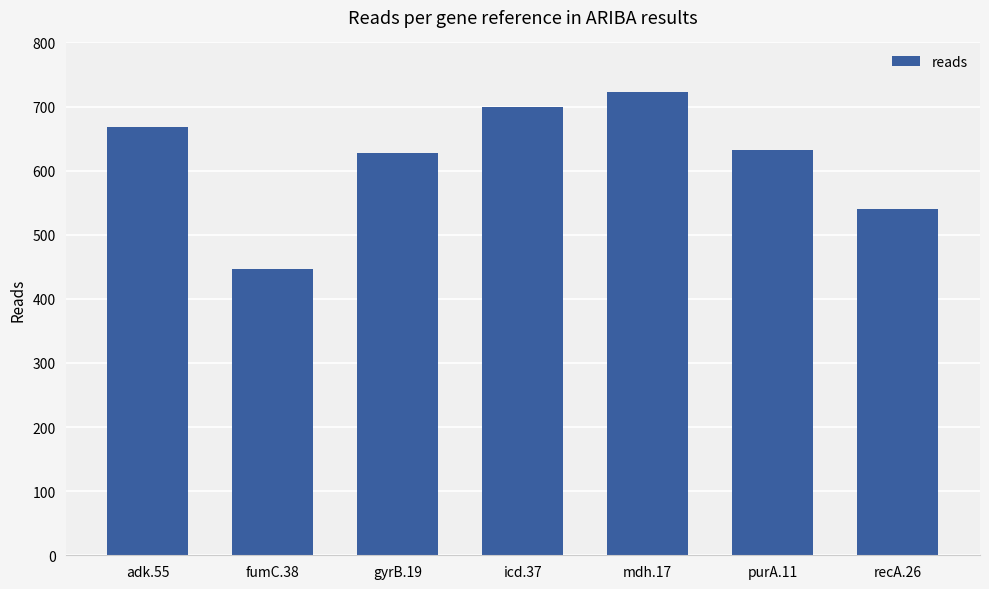

What is the label of the 6th bar from the right?

fumC.38